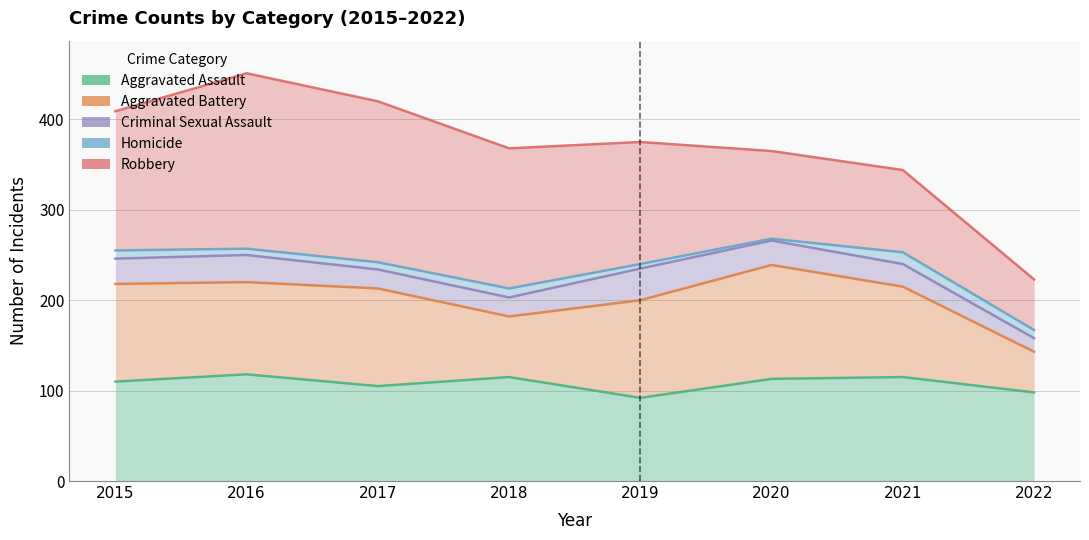

Reading left to right, extract all data points from this chart.

Aggravated Assault: 2015=110	2016=118	2017=105	2018=115	2019=92	2020=113	2021=115	2022=98
Aggravated Battery: 2015=218	2016=220	2017=213	2018=182	2019=200	2020=239	2021=215	2022=143
Criminal Sexual Assault: 2015=246	2016=250	2017=234	2018=203	2019=235	2020=266	2021=240	2022=158
Homicide: 2015=255	2016=257	2017=242	2018=213	2019=240	2020=268	2021=253	2022=167
Robbery: 2015=409	2016=451	2017=420	2018=368	2019=375	2020=365	2021=344	2022=223